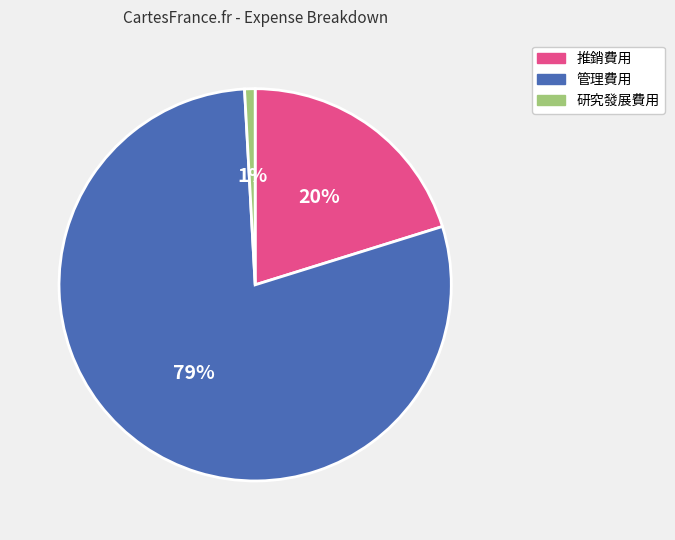

Which category has the smallest portion of the pie?

研究發展費用